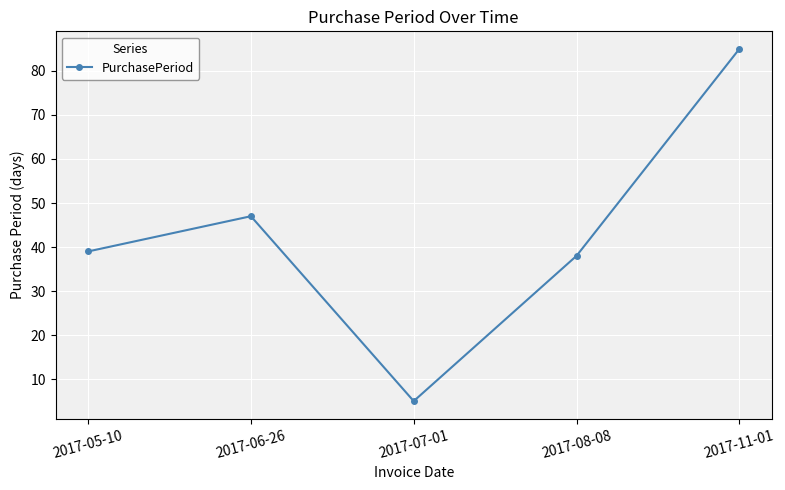

Approximately how many times larger is the value at 2017-11-01 compared to 2017-06-26?

1.8